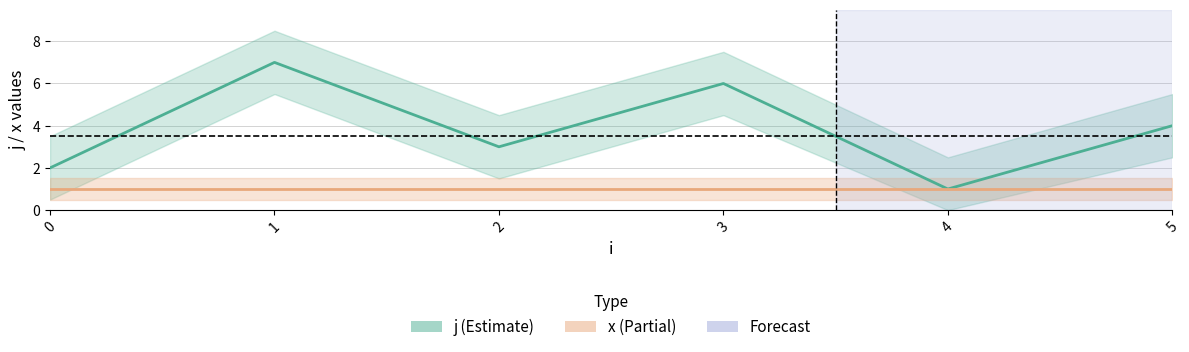

What is the sum of all j values?

23